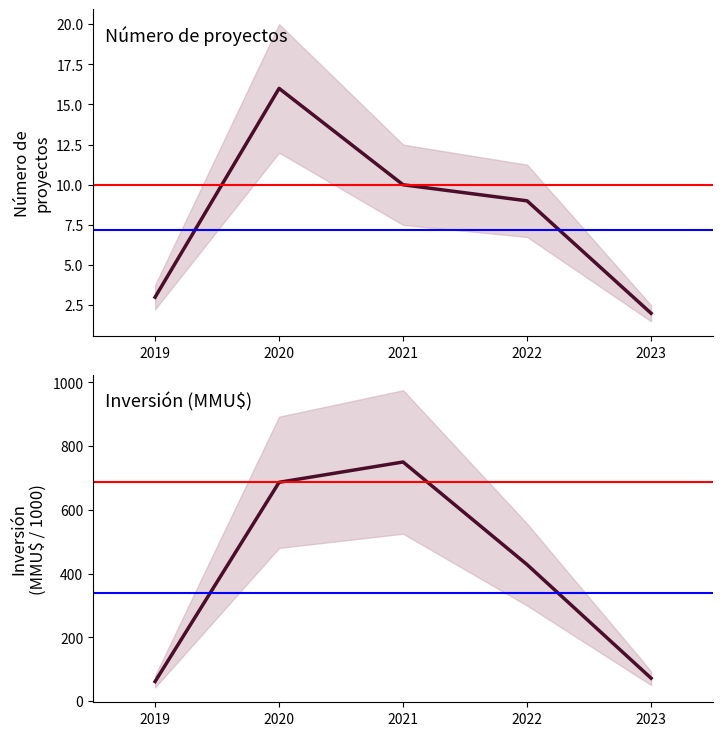

Which series has the largest total across all categories?

Inversión (MMU$)